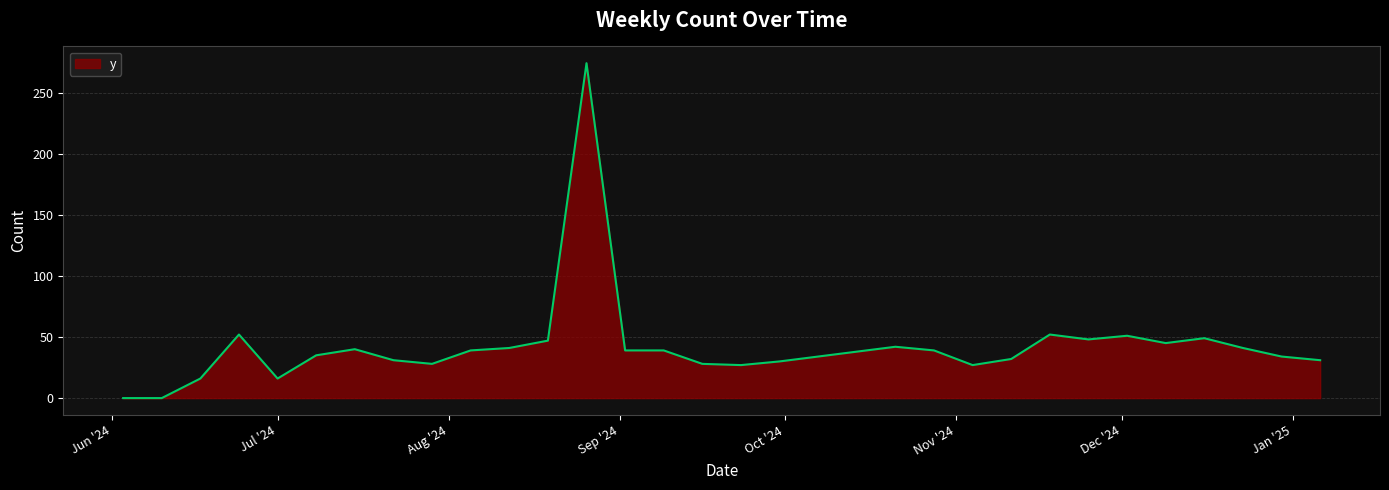

What is the difference between the maximum and minimum values?

274